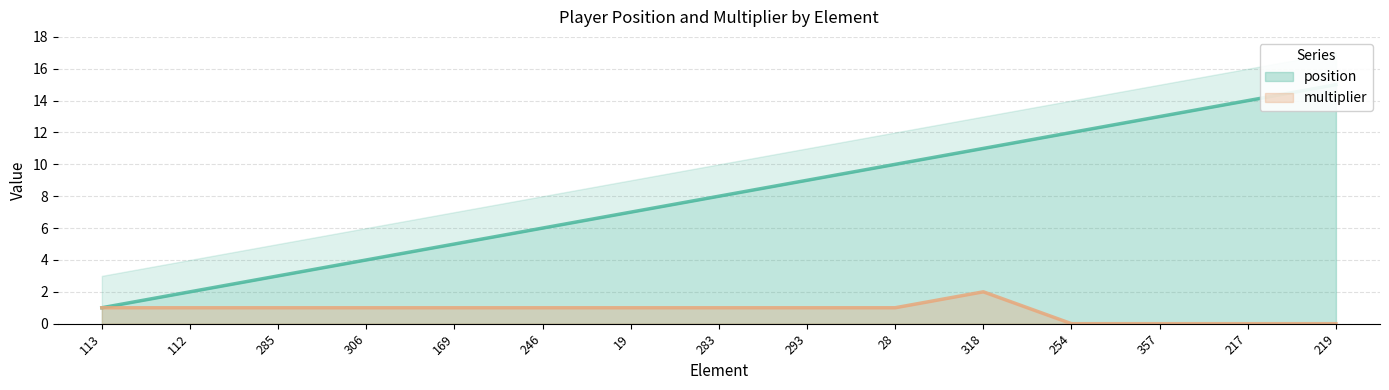

What is the value of the multiplier point at the 7th from the left?

1